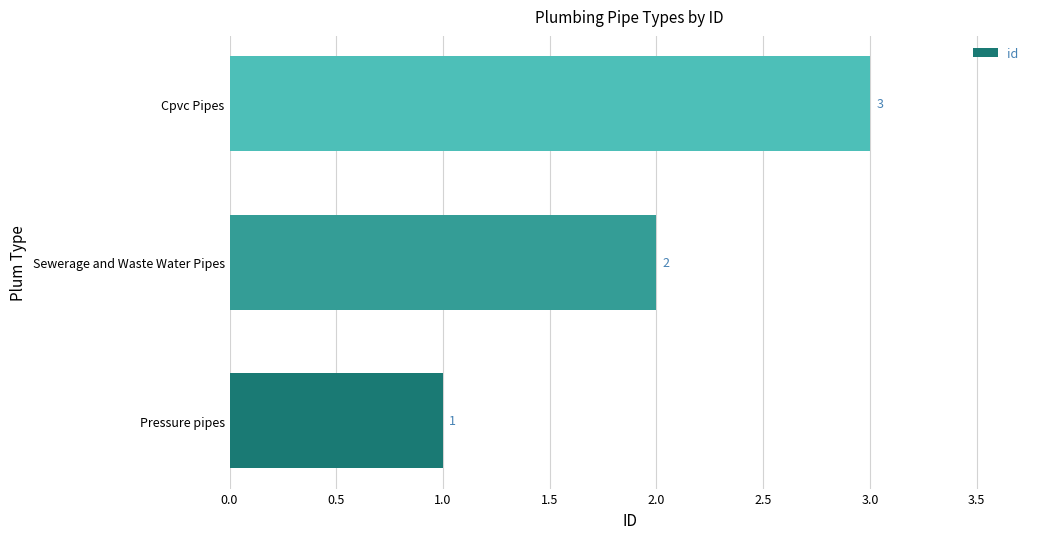

How many values are between 1 and 3?

3